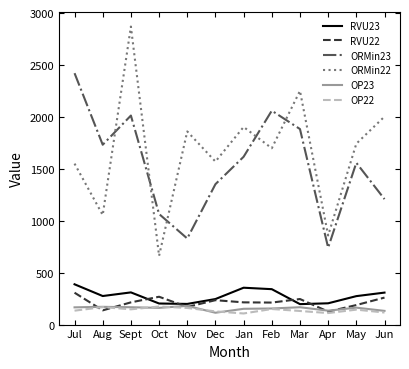

Is it true that ORMin23 equals 896 at May?

False